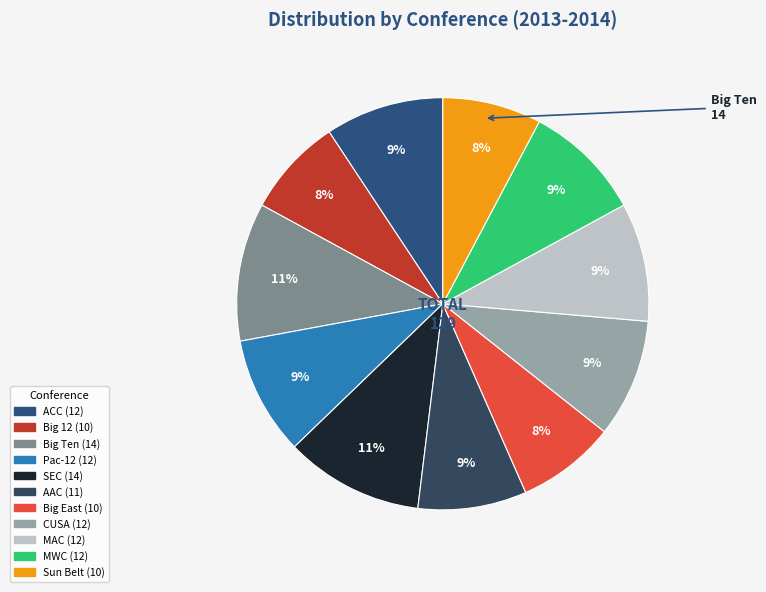

To the nearest percent, what is the difference between the largest and smallest slice percentages?

3%